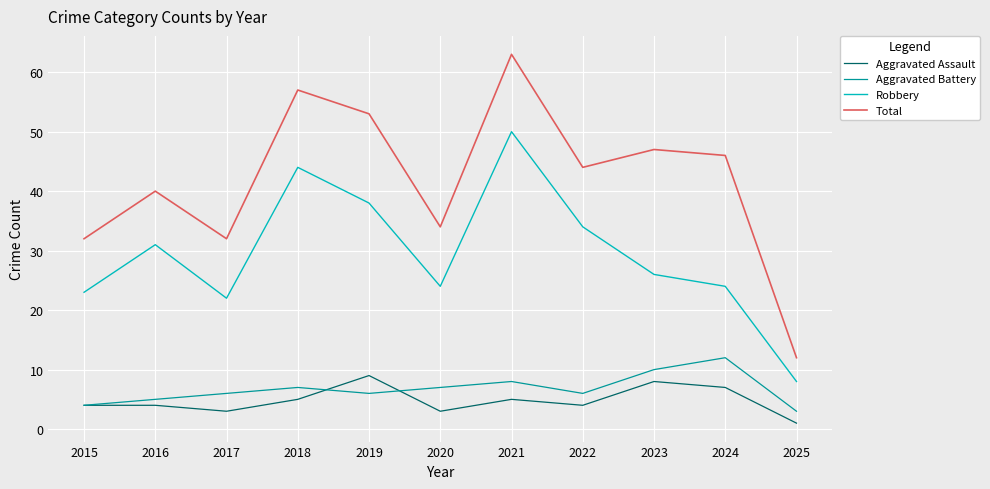

True or false: Aggravated Assault and Robbery cross at least once.

False